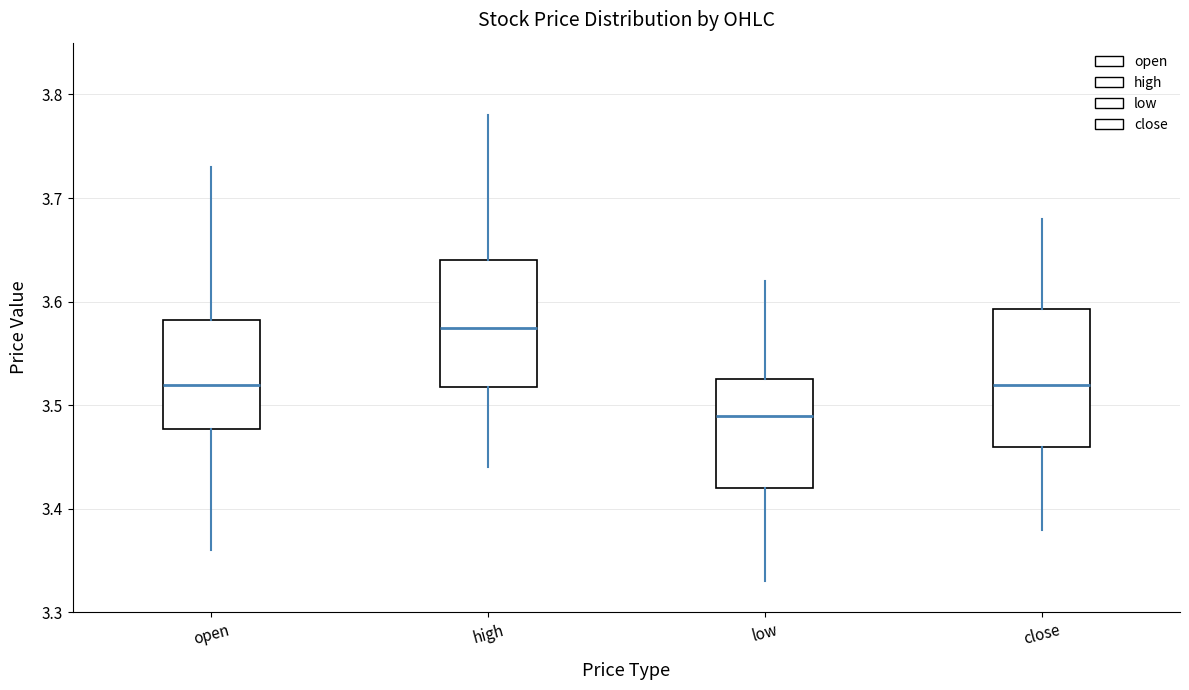

Reading left to right, read every box against the y-axis: the position of its median line, the range the box covers, and the ends of its whiskers. The values are not printed on the chart, so give them approximately, as read against the axis.

open: median 3.52, box 3.48 to 3.58, whiskers 3.36 to 3.73
high: median 3.58, box 3.52 to 3.64, whiskers 3.44 to 3.78
low: median 3.49, box 3.42 to 3.53, whiskers 3.33 to 3.62
close: median 3.52, box 3.46 to 3.59, whiskers 3.38 to 3.68